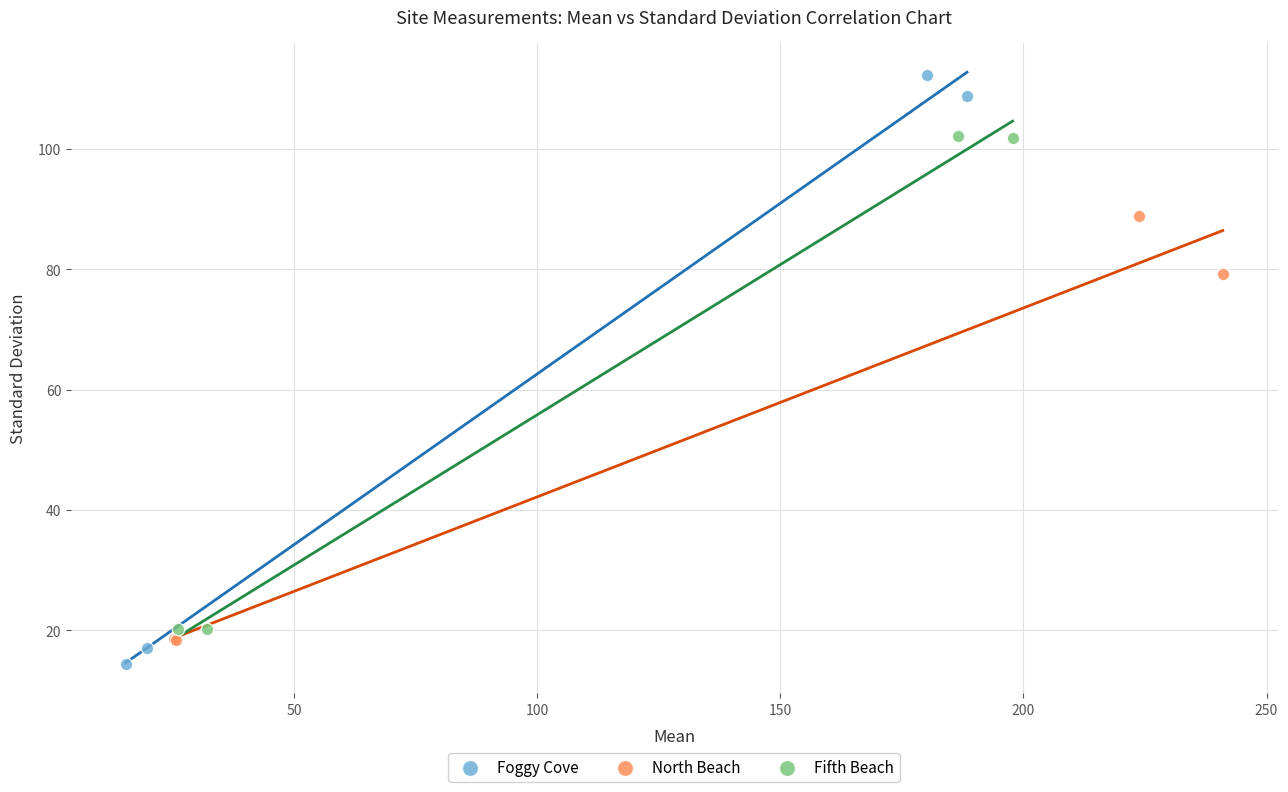

Which series has the largest Y range (max minus min)?

Foggy Cove